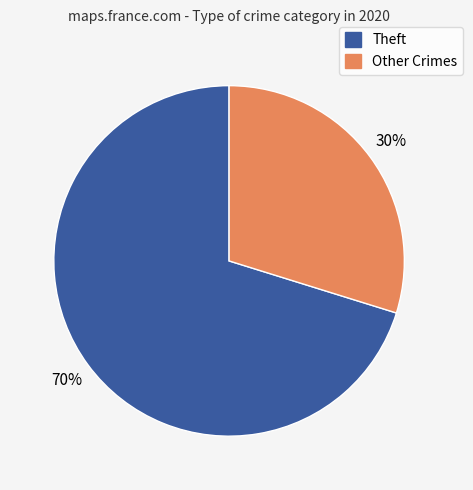

To the nearest percent, what is the average slice percentage?

50%